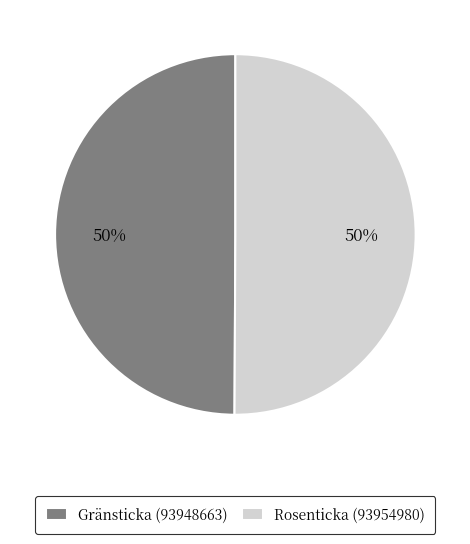

Is it true that Gränsticka (93948663) is 50% of the pie?

True